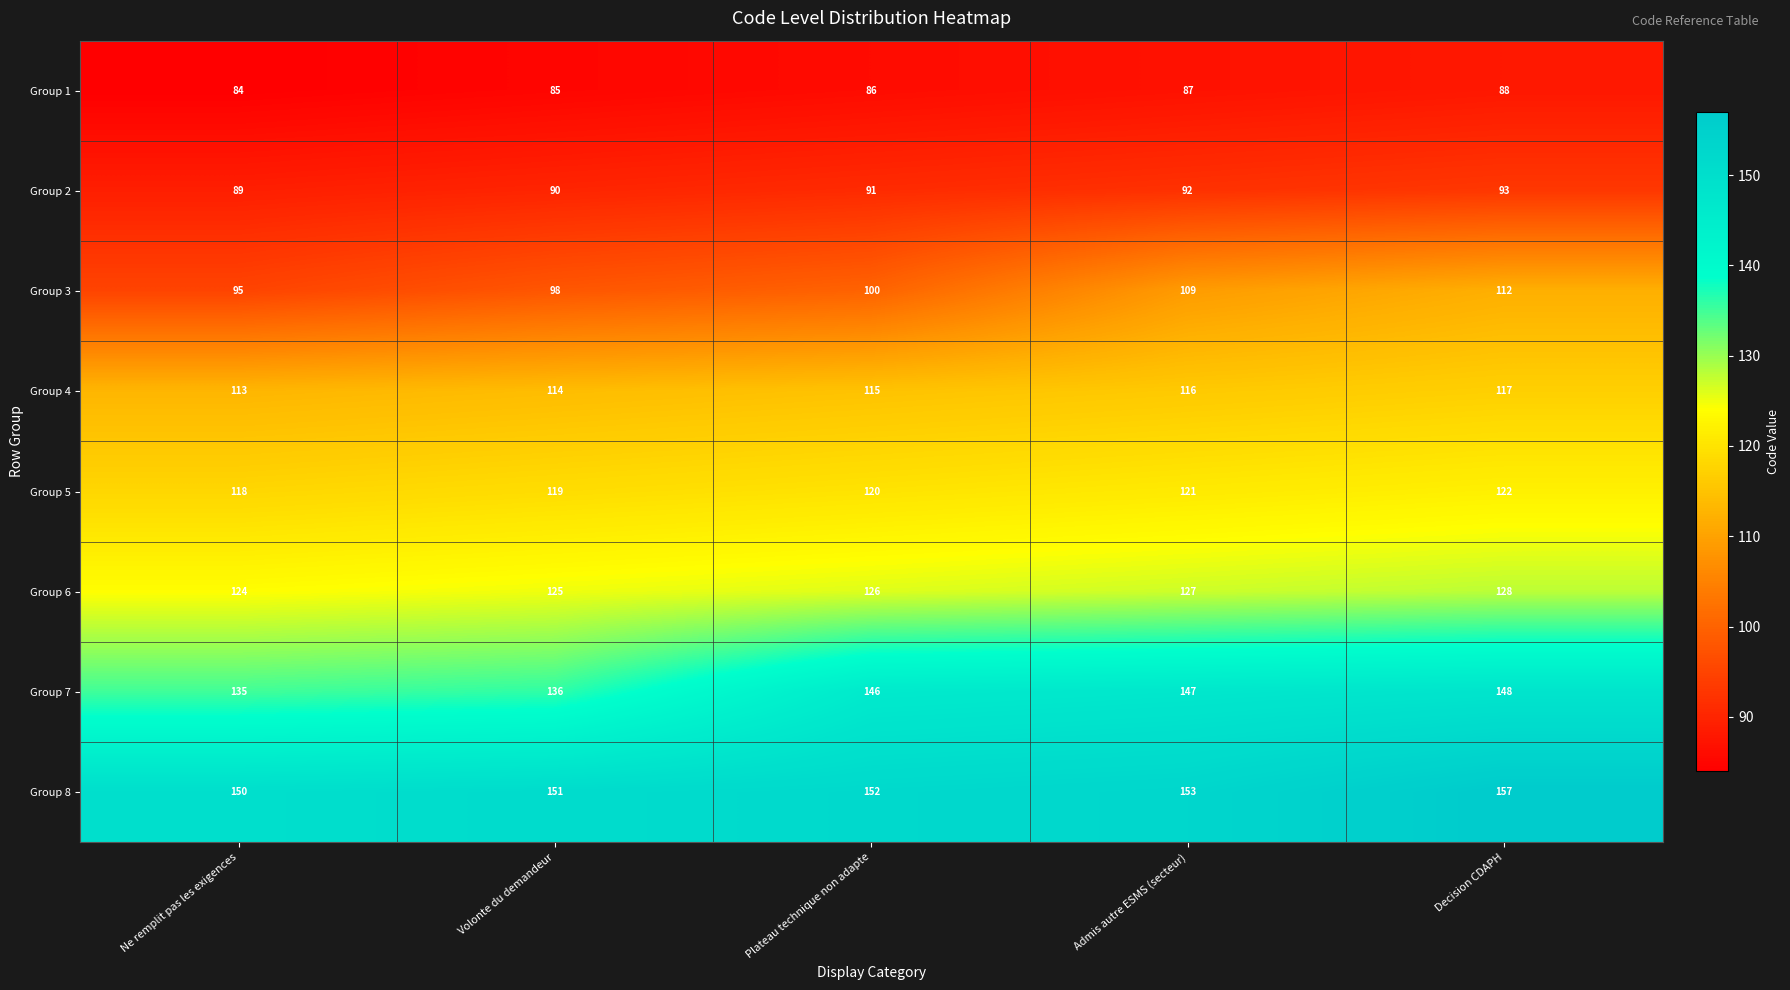

How many Group 3 values are between 98 and 109?

3